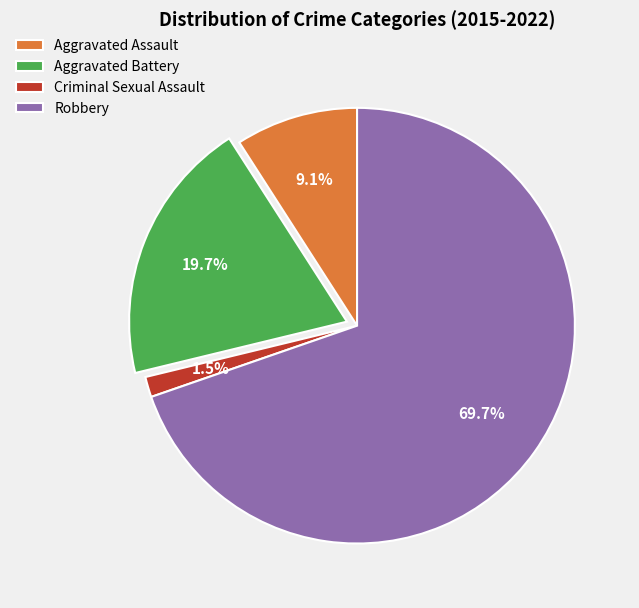

Between Robbery and Criminal Sexual Assault, which is larger?

Robbery